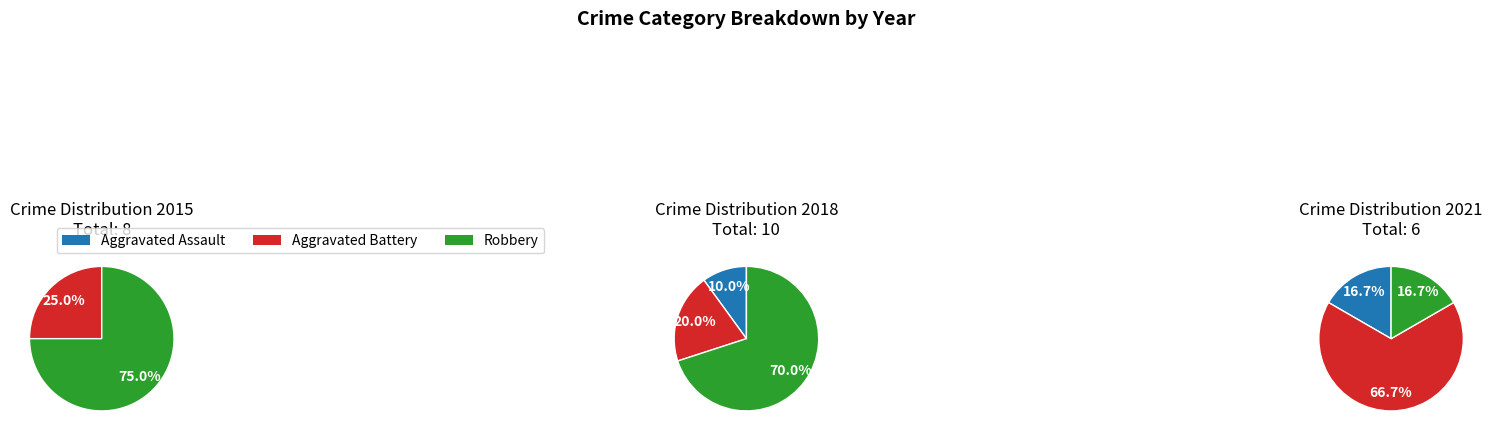

Do Aggravated Assault and Aggravated Battery together represent more than half of the pie?

No